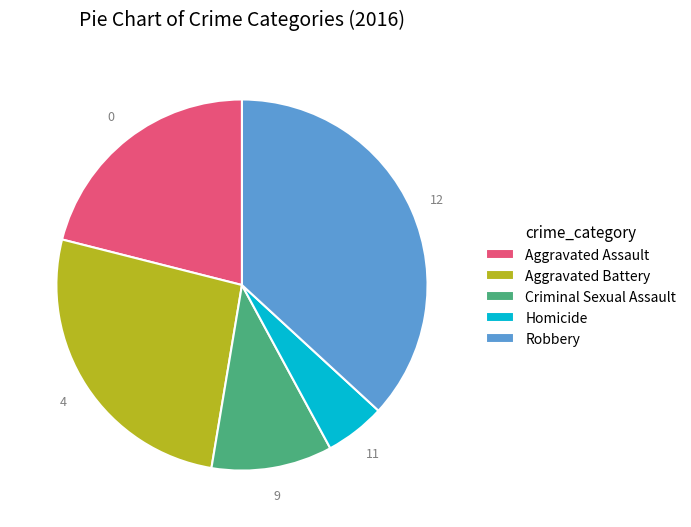

Does Robbery represent more than half of the total?

No